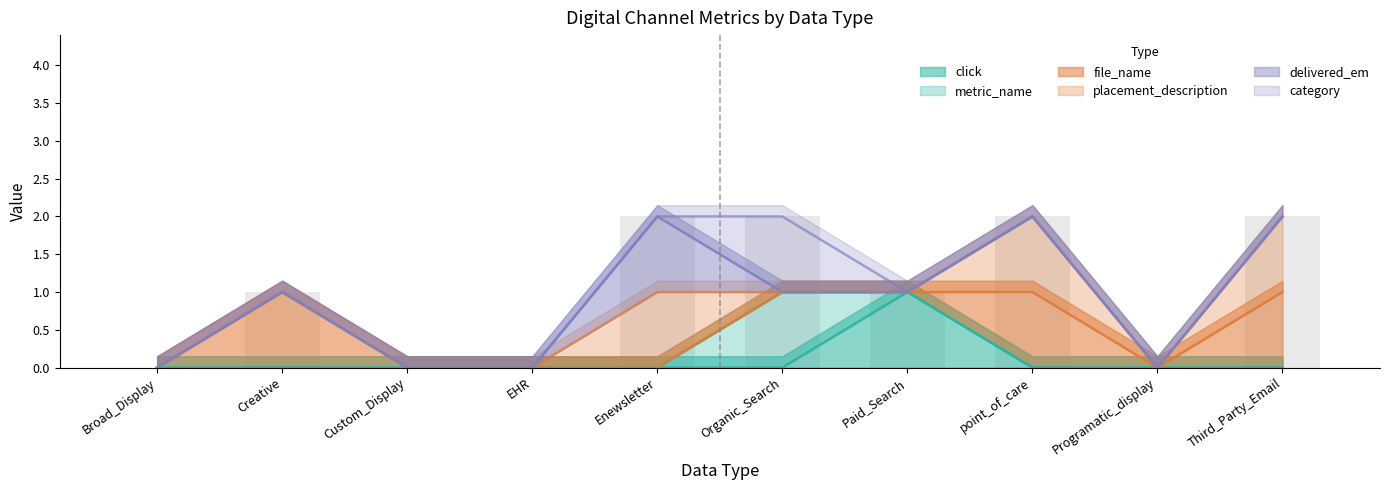

Rank the series by their maximum value, from lowest to highest.

click, metric_name, file_name, placement_description, delivered_em, category